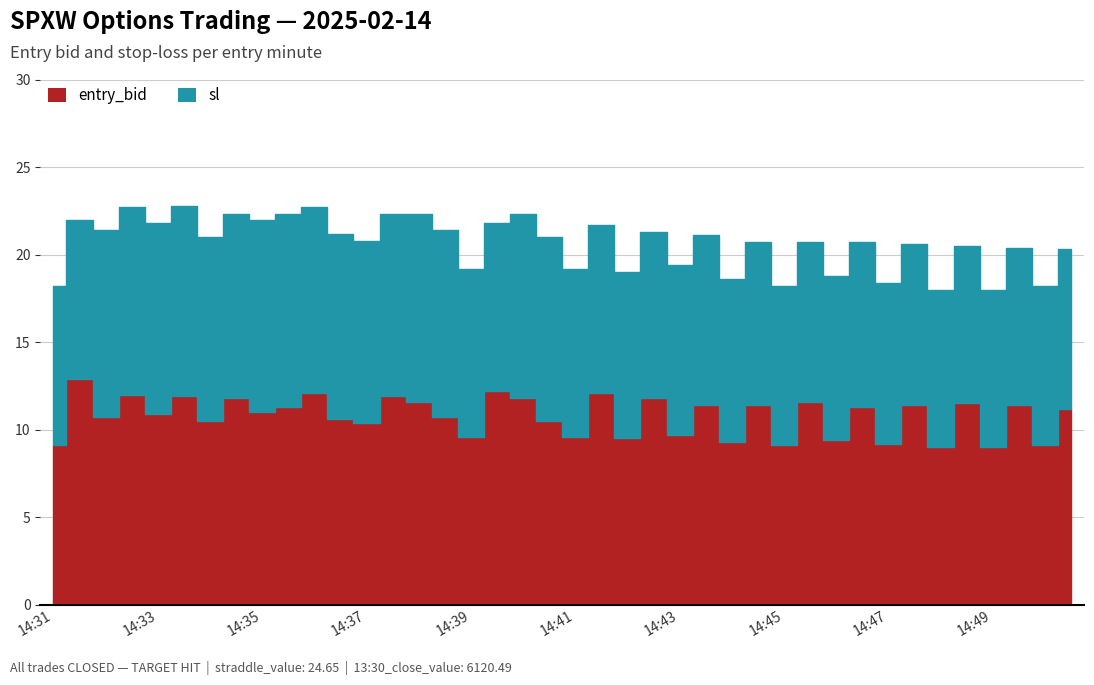

What is the value of the entry_bid point at the 16th from the left?

11.6